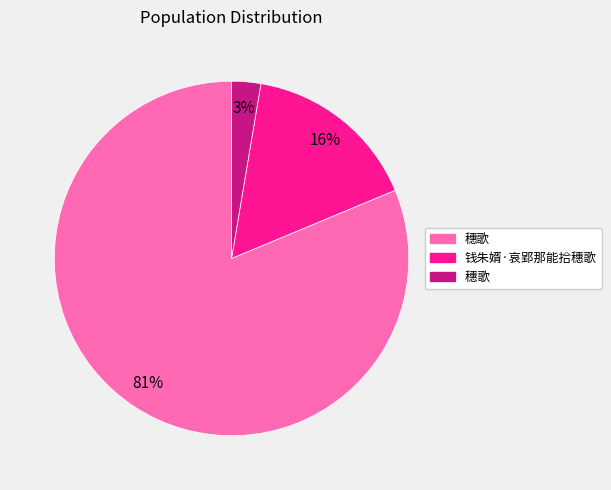

To the nearest percent, what is the average slice percentage?

33%